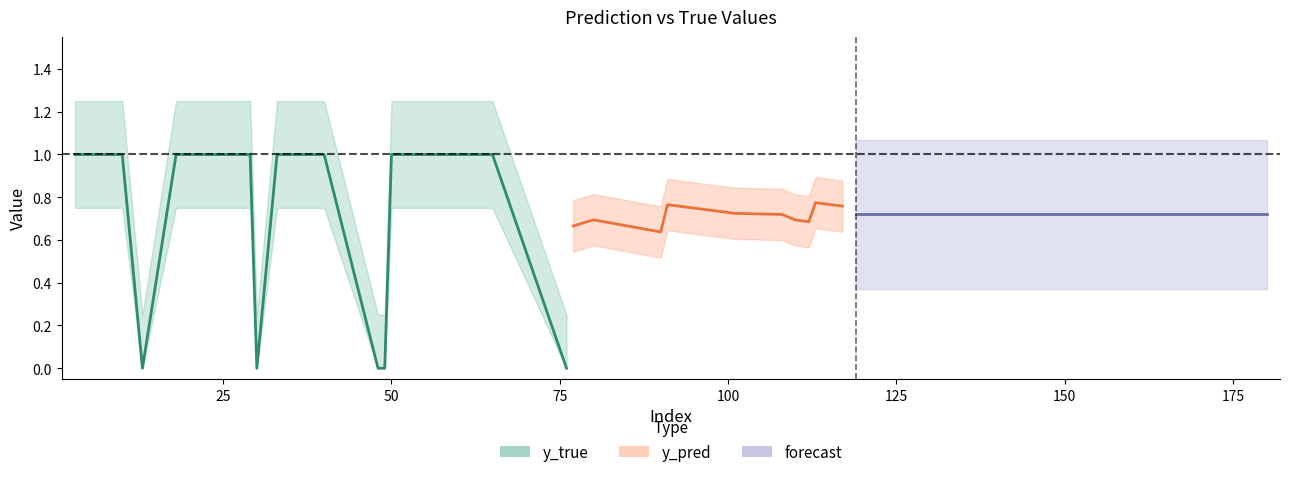

True or false: y_pred has more than 0 interior local peaks.

True